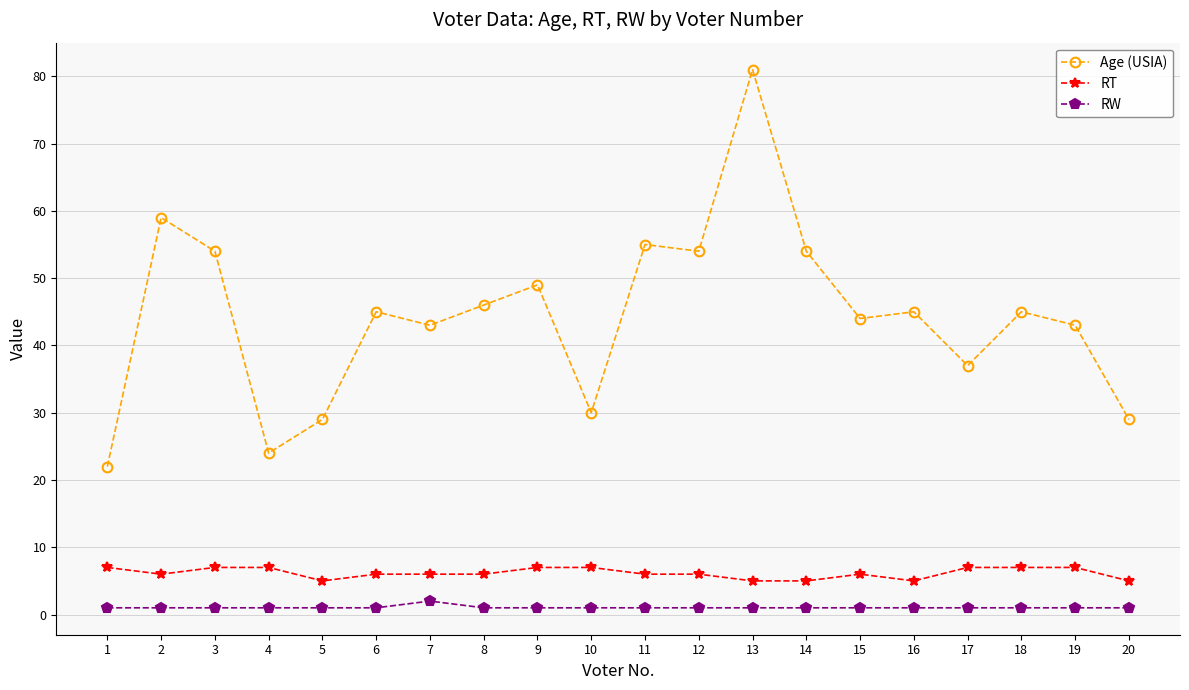

List the series in order of their peak value, highest first.

Age (USIA), RT, RW